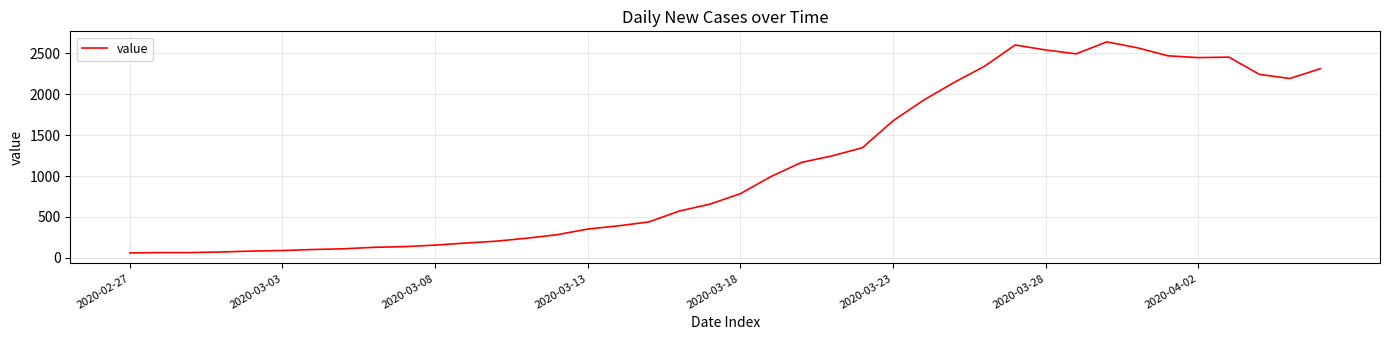

What is the maximum value shown in the chart?

2638